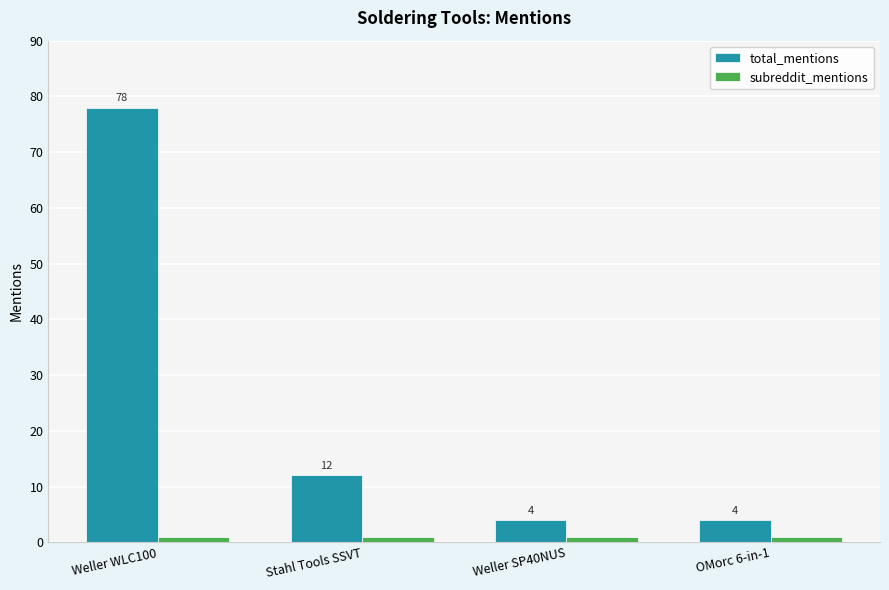

Which series has the widest spread of values?

total_mentions